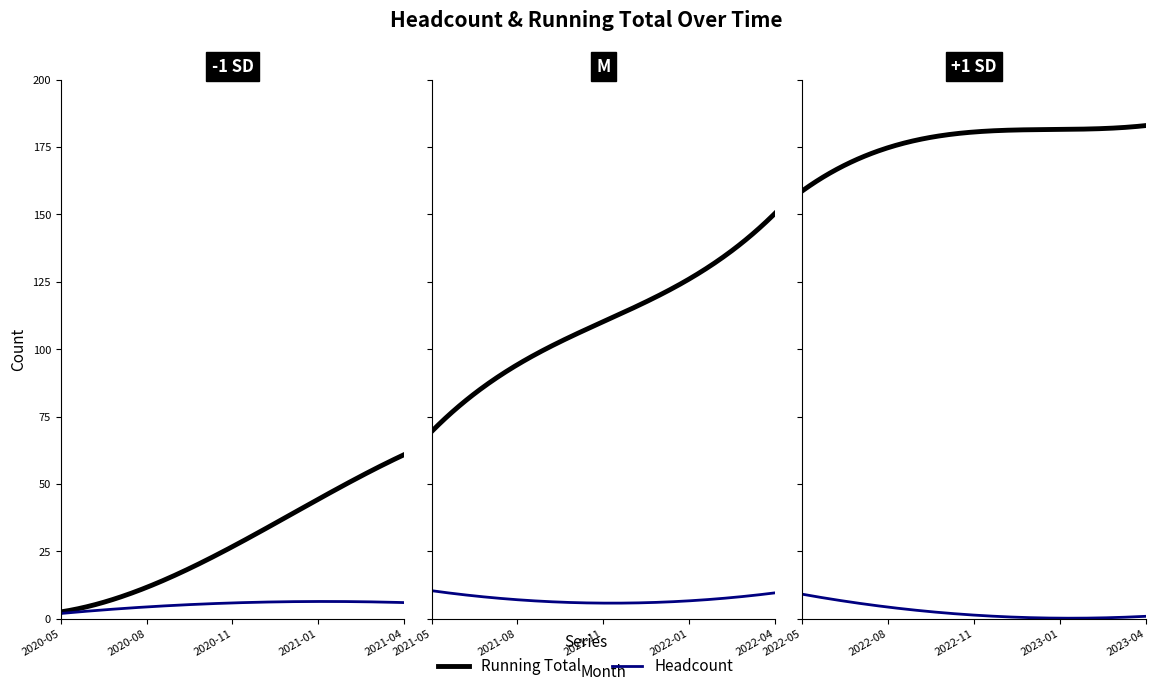

Reading left to right, what are all the values shown in this chart?

Running Total: 2020-05=3	2020-06=4	2020-07=9	2020-08=12	2020-09=18	2020-10=24	2020-11=30	2020-12=37	2021-01=43	2021-02=47	2021-03=56	2021-04=61	2021-05=71	2021-06=77	2021-07=90	2021-08=94	2021-09=105	2021-10=108	2021-11=112	2021-12=119	2022-01=122	2022-02=132	2022-03=141	2022-04=150	2022-05=159	2022-06=166	2022-07=171	2022-08=176	2022-09=178	2022-10=181	2022-11=181	2022-12=181	2023-01=181	2023-02=182	2023-03=182	2023-04=183
Headcount: 2020-05=3	2020-06=1	2020-07=5	2020-08=3	2020-09=6	2020-10=6	2020-11=6	2020-12=7	2021-01=6	2021-02=4	2021-03=9	2021-04=5	2021-05=10	2021-06=6	2021-07=13	2021-08=4	2021-09=11	2021-10=3	2021-11=4	2021-12=7	2022-01=3	2022-02=10	2022-03=9	2022-04=9	2022-05=9	2022-06=7	2022-07=5	2022-08=5	2022-09=2	2022-10=3	2022-11=0	2022-12=0	2023-01=0	2023-02=1	2023-03=0	2023-04=1